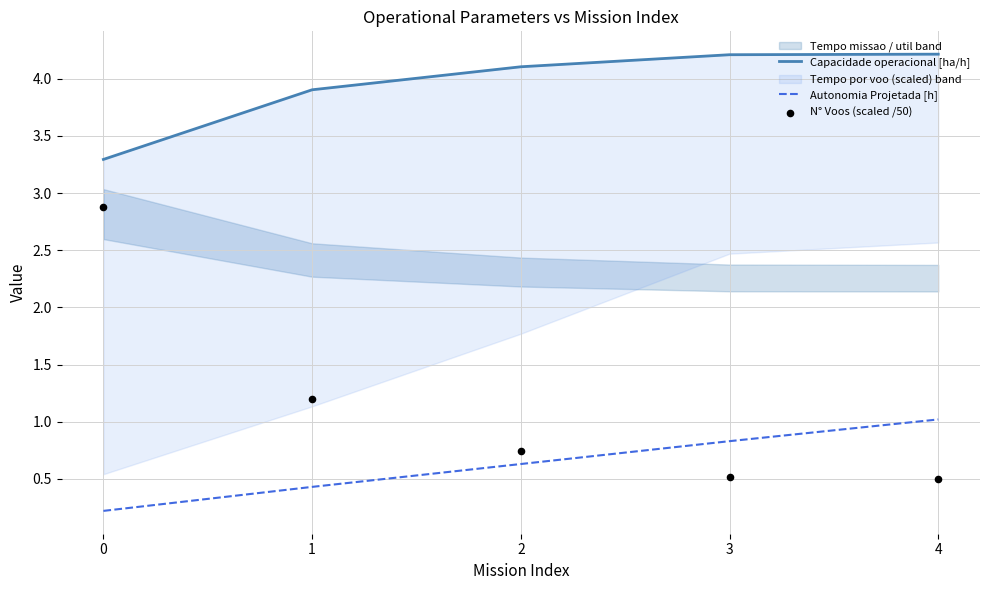

What is the total value across all series at 3?

5.6